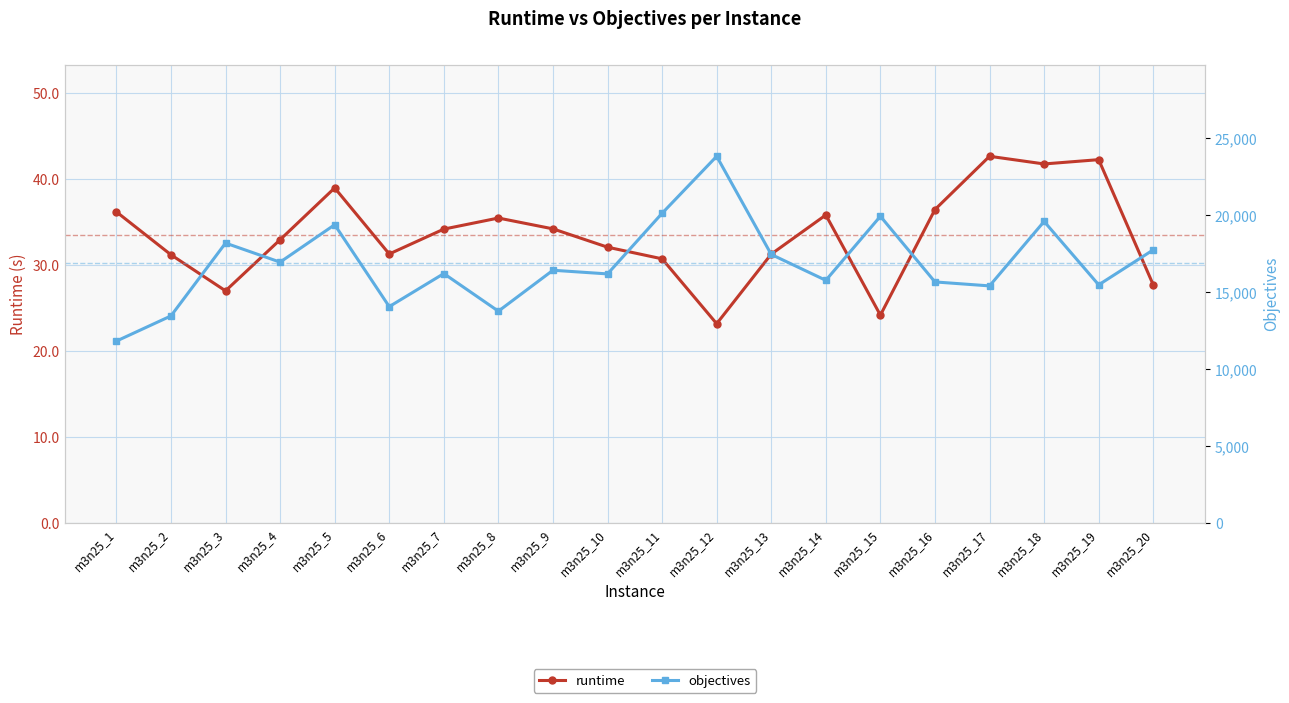

True or false: runtime and objectives intersect in this chart.

False